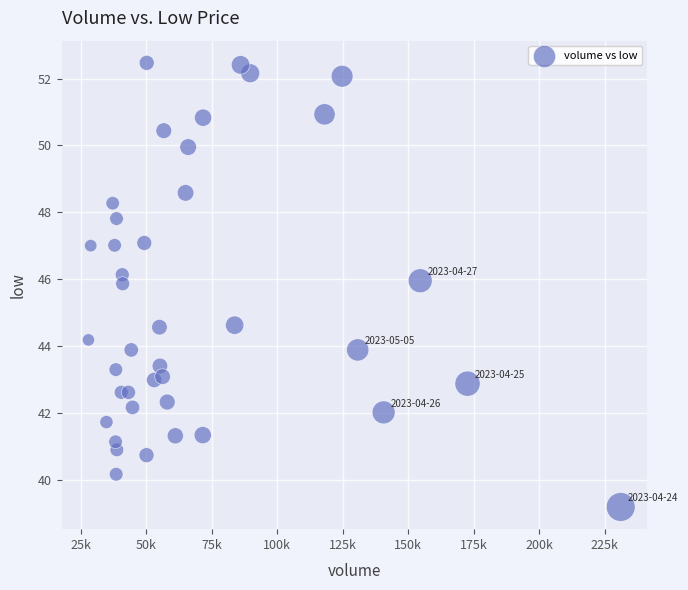

What is the range of Y values (max minus min)?

13.3